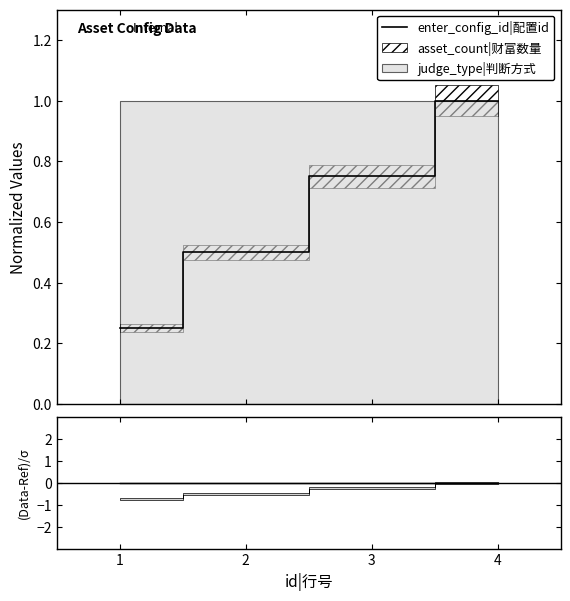

Does the chart display data point markers on the line(s)?

No